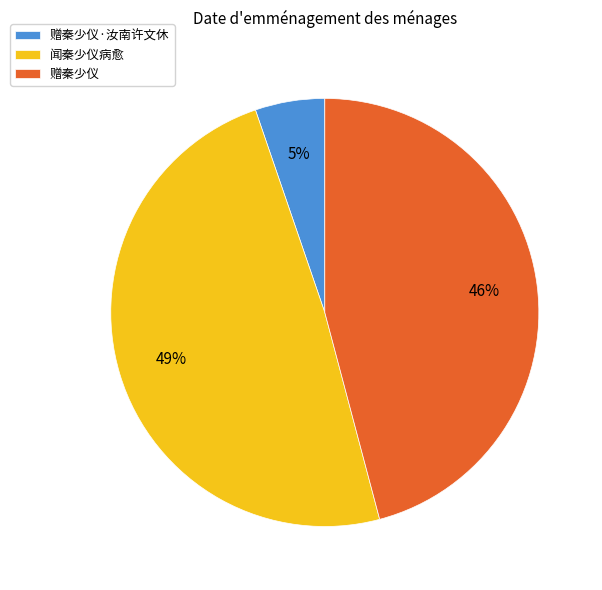

How many slices are in this pie chart?

3